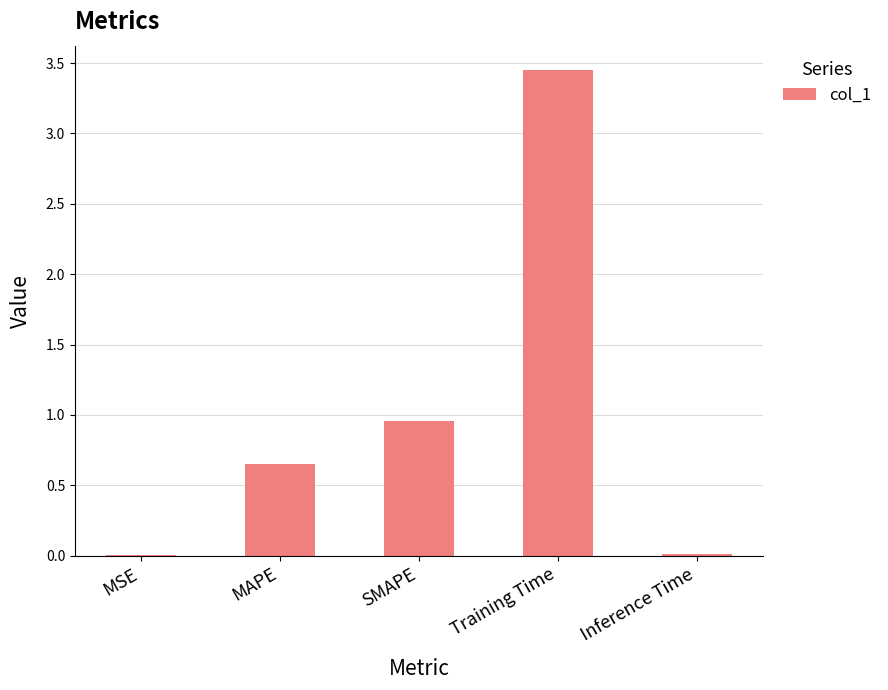

Which has a higher value, Training Time or SMAPE?

Training Time